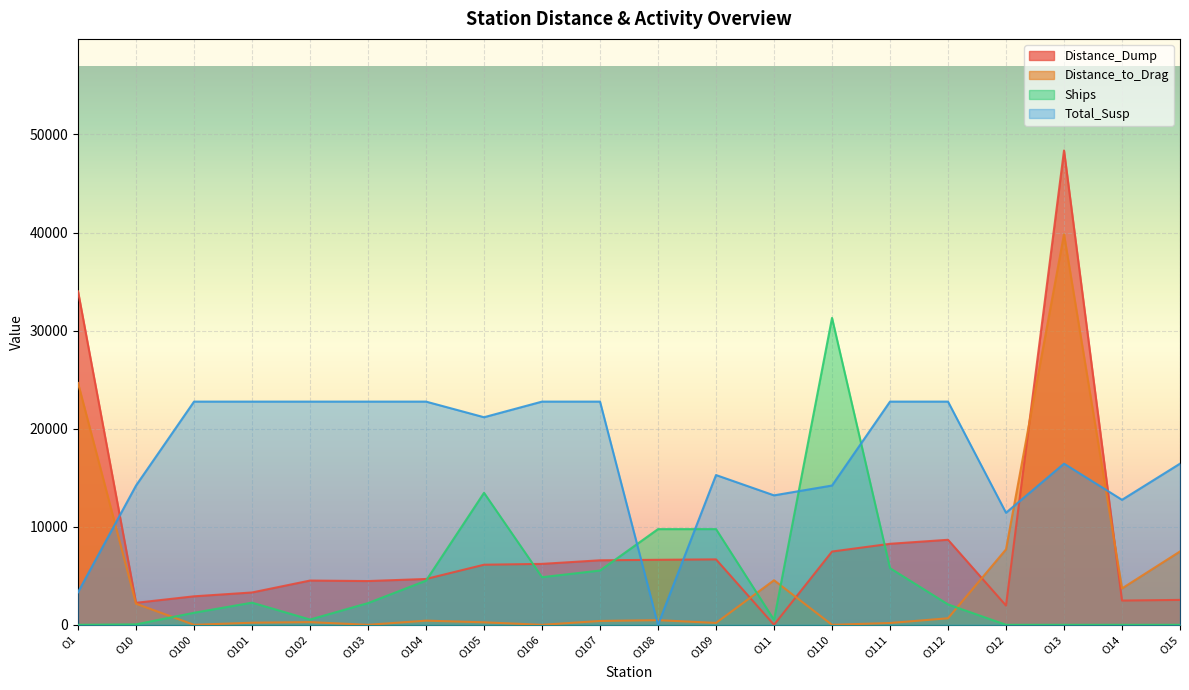

Which series has the largest total across all categories?

Total_Susp